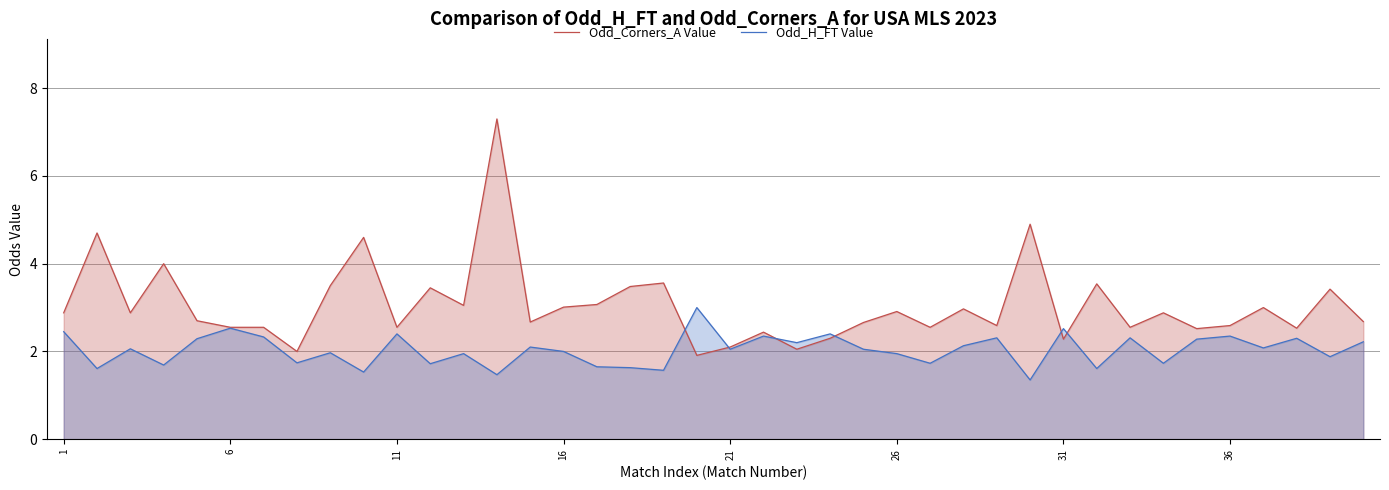

What is the minimum value shown in the chart?

1.4